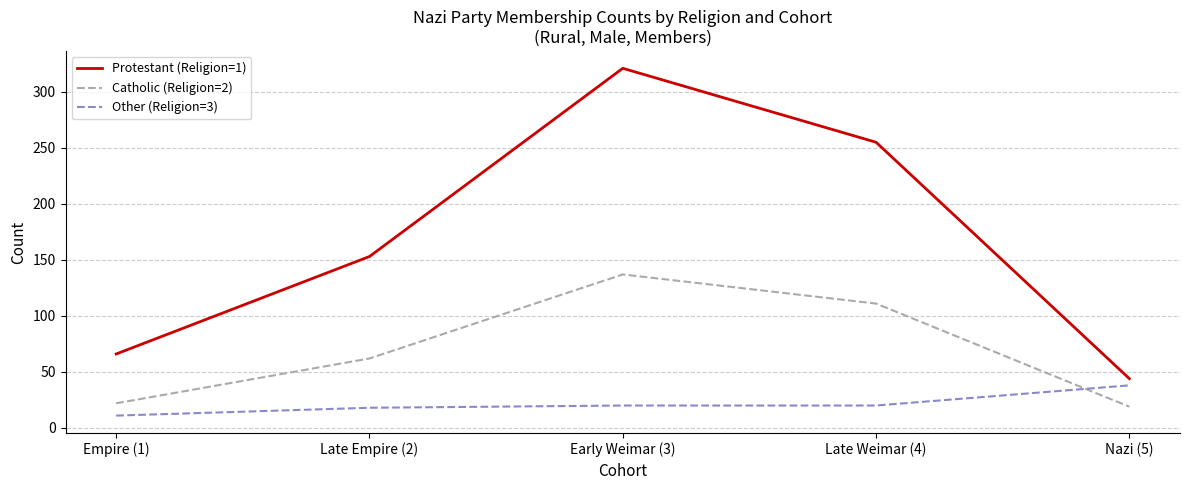

True or false: Protestant (Religion=1) and Catholic (Religion=2) cross at least once.

False